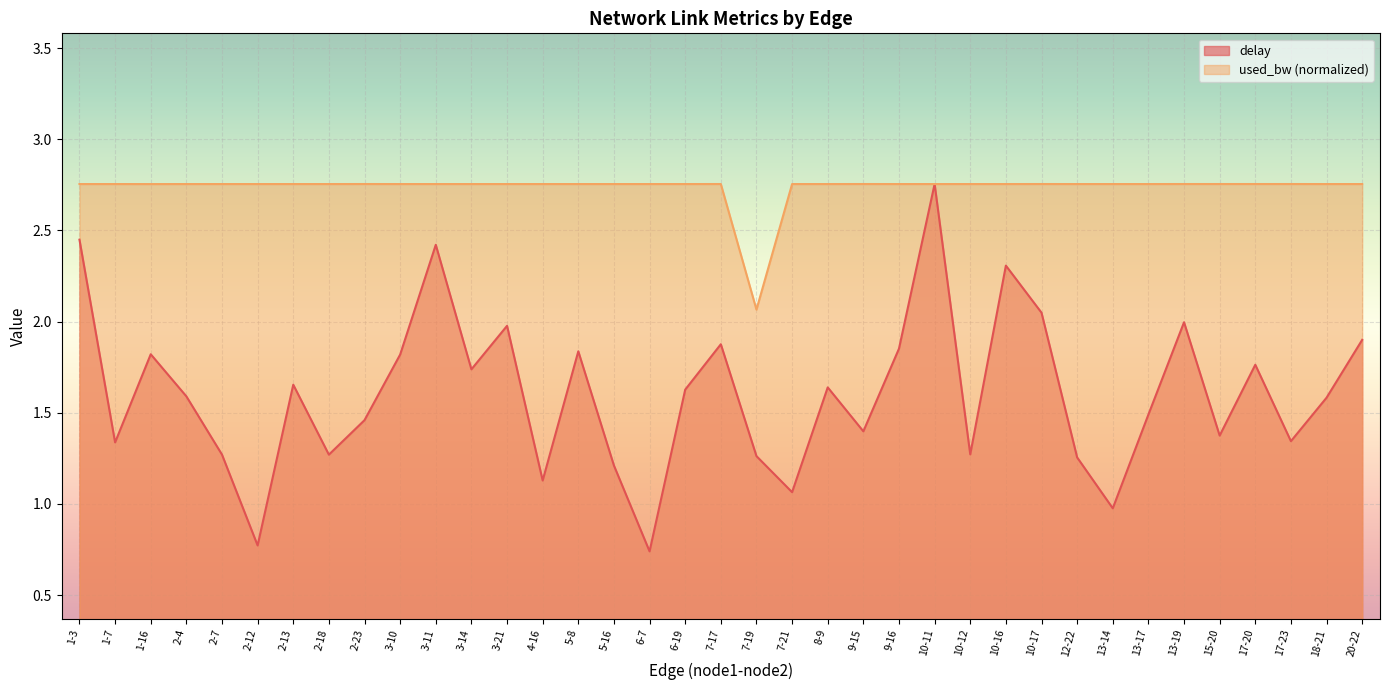

Reading left to right, list all the values displayed in this chart.

delay: 1-3=2.4	1-7=1.3	1-16=1.8	2-4=1.6	2-7=1.3	2-12=0.8	2-13=1.7	2-18=1.3	2-23=1.5	3-10=1.8	3-11=2.4	3-14=1.7	3-21=2.0	4-16=1.1	5-8=1.8	5-16=1.2	6-7=0.7	6-19=1.6	7-17=1.9	7-19=1.3	7-21=1.1	8-9=1.6	9-15=1.4	9-16=1.9	10-11=2.8	10-12=1.3	10-16=2.3	10-17=2.0	12-22=1.3	13-14=1.0	13-17=1.5	13-19=2.0	15-20=1.4	17-20=1.8	17-23=1.3	18-21=1.6	20-22=1.9
used_bw: 1-3=2.8	1-7=2.8	1-16=2.8	2-4=2.8	2-7=2.8	2-12=2.8	2-13=2.8	2-18=2.8	2-23=2.8	3-10=2.8	3-11=2.8	3-14=2.8	3-21=2.8	4-16=2.8	5-8=2.8	5-16=2.8	6-7=2.8	6-19=2.8	7-17=2.8	7-19=2.1	7-21=2.8	8-9=2.8	9-15=2.8	9-16=2.8	10-11=2.8	10-12=2.8	10-16=2.8	10-17=2.8	12-22=2.8	13-14=2.8	13-17=2.8	13-19=2.8	15-20=2.8	17-20=2.8	17-23=2.8	18-21=2.8	20-22=2.8